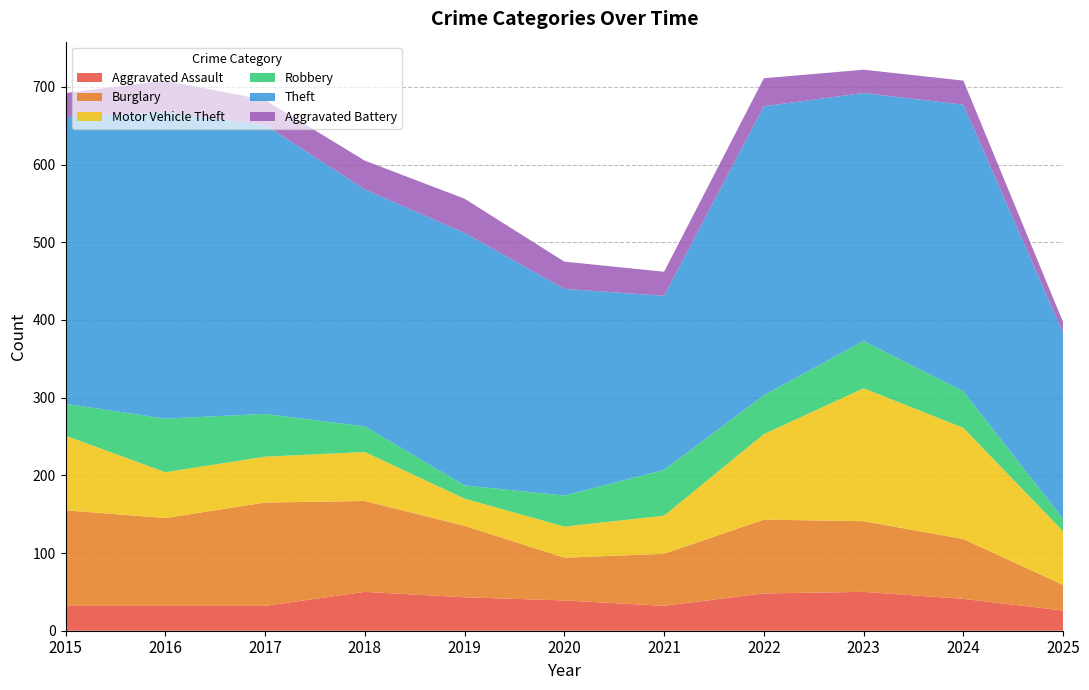

Reading left to right, what are all the values shown in this chart?

Aggravated Assault: 32	32	32	50	43	39	32	48	50	41	26
Burglary: 123	113	133	117	92	55	67	95	91	77	33
Motor Vehicle Theft: 96	59	59	63	35	40	49	110	171	143	69
Robbery: 41	69	55	33	17	40	59	50	61	47	16
Theft: 369	394	372	305	325	266	224	372	319	369	239
Aggravated Battery: 31	41	32	37	44	35	31	36	30	31	14